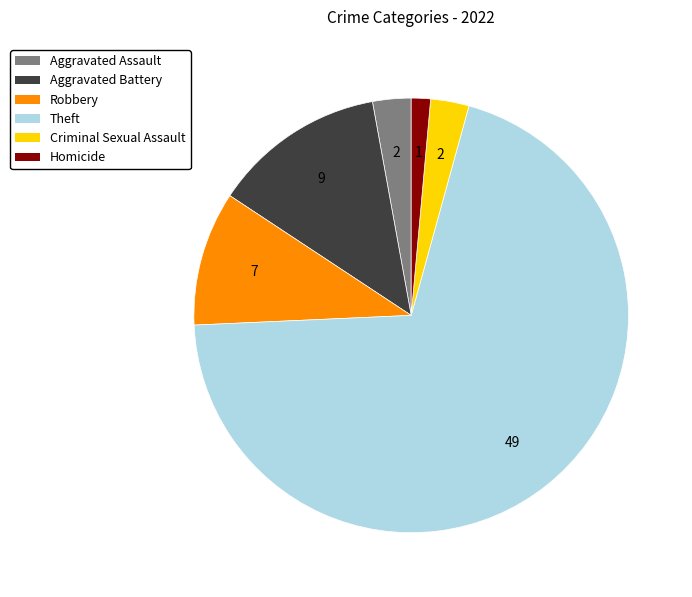

Is there any slice that represents more than half of the pie?

Yes